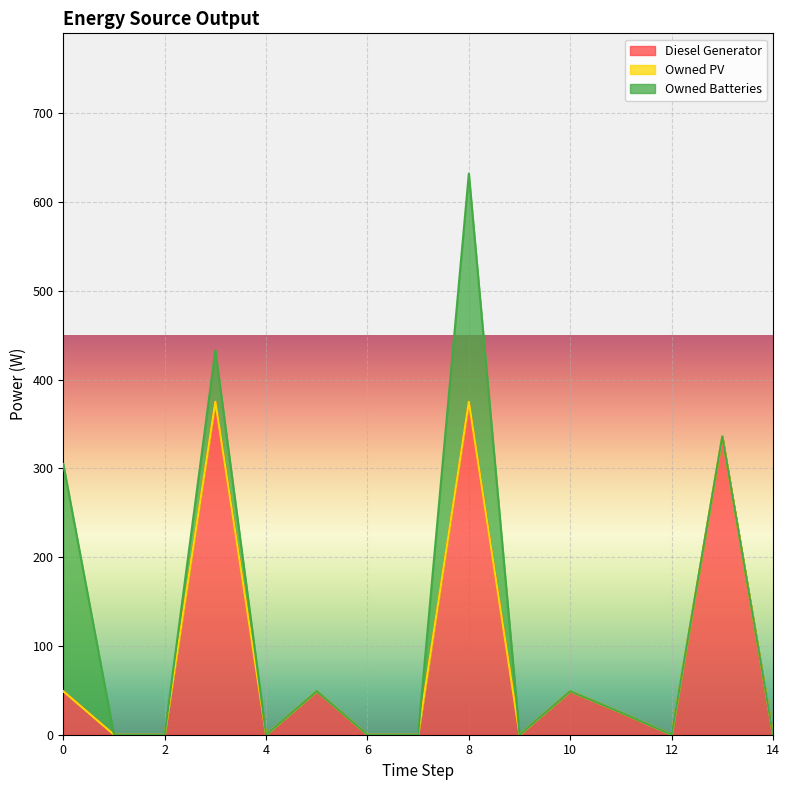

Between 0 and 1, which series saw the biggest shift?

Owned Batteries